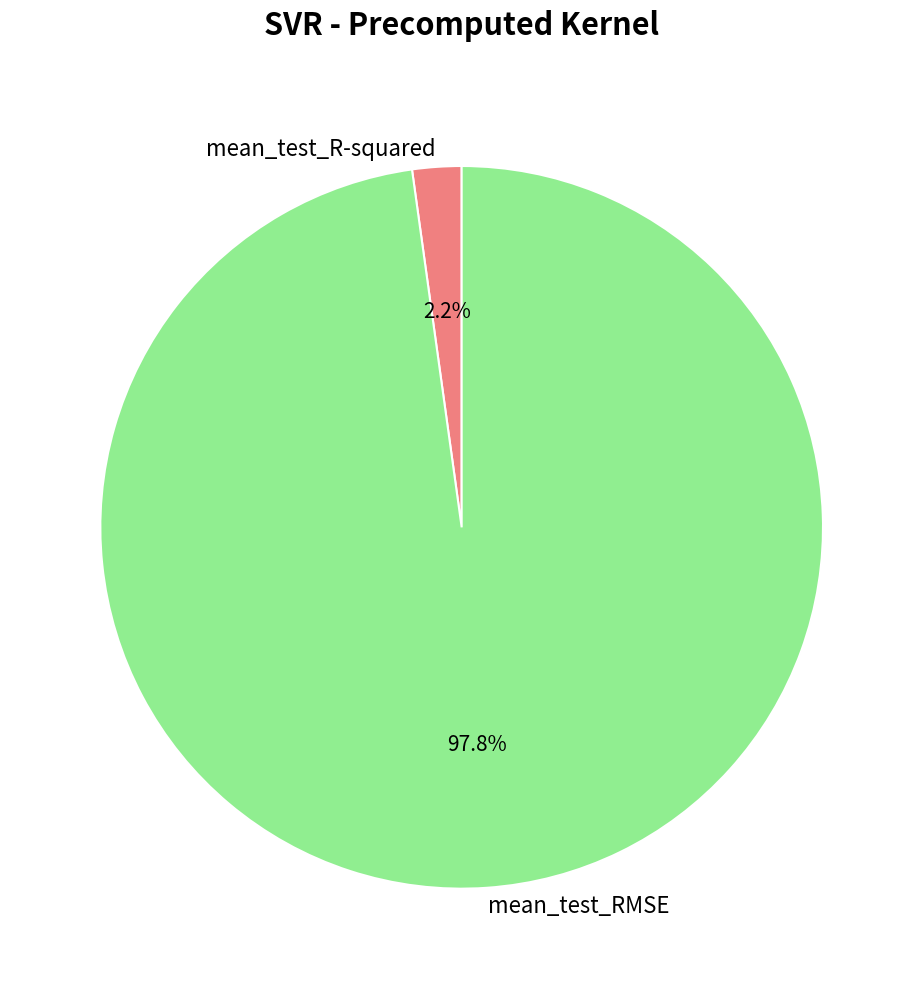

Which has a higher value, mean_test_R-squared or mean_test_RMSE?

mean_test_RMSE